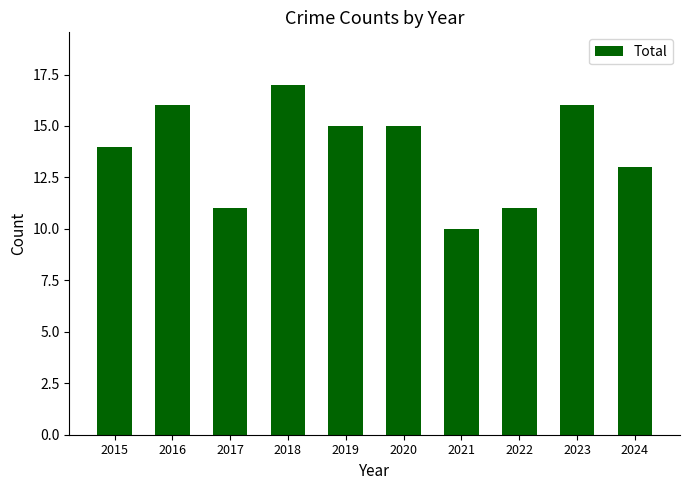

What is the difference between the values at 2017 and 2018?

6